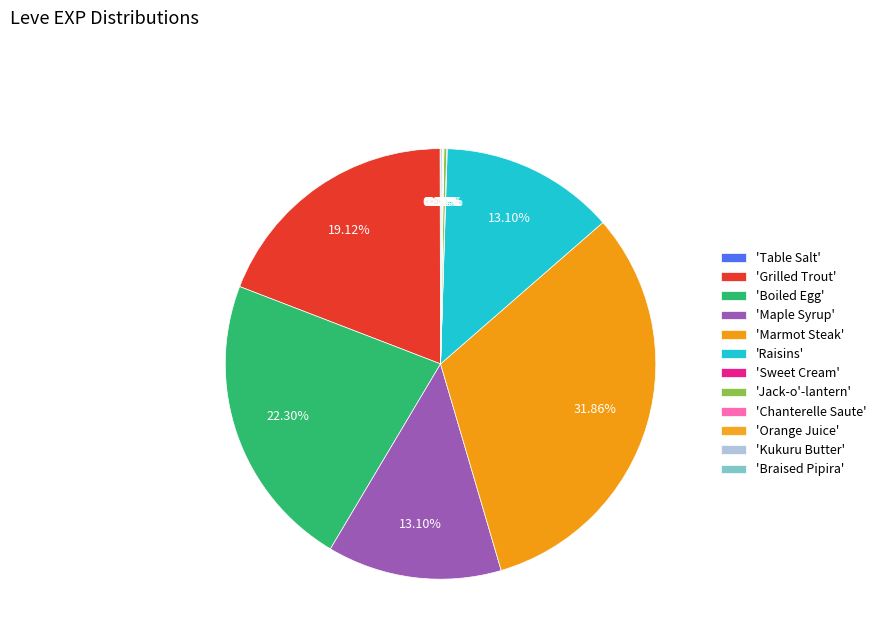

Which category has the biggest portion of the pie?

Marmot Steak